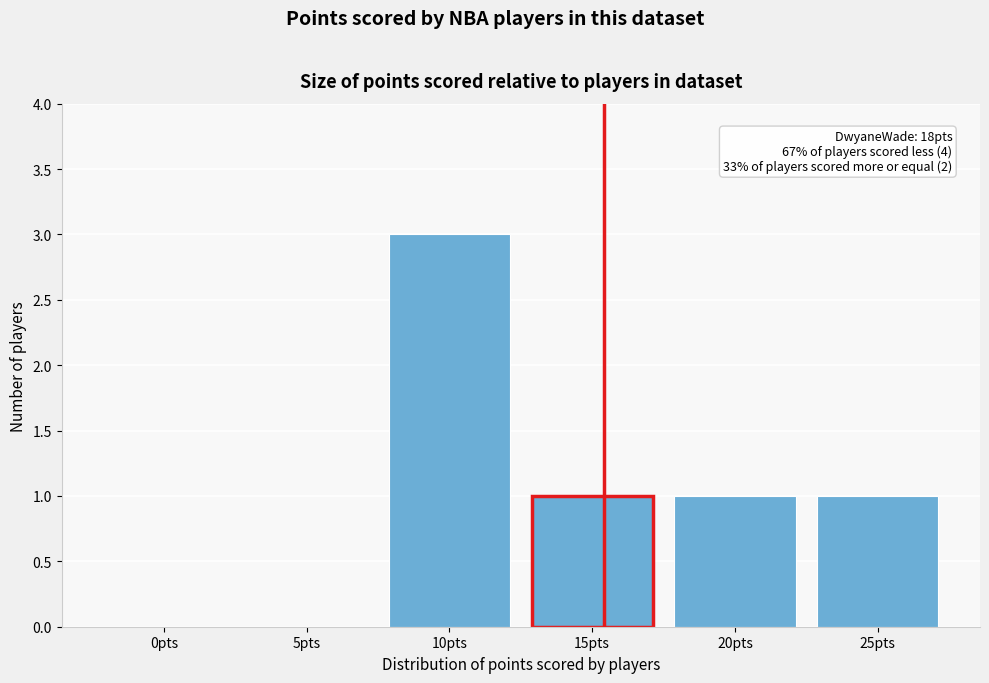

Reading right to left, transcribe all the data shown in this chart.

25pts=1	20pts=1	15pts=1	10pts=3	5pts=0	0pts=0